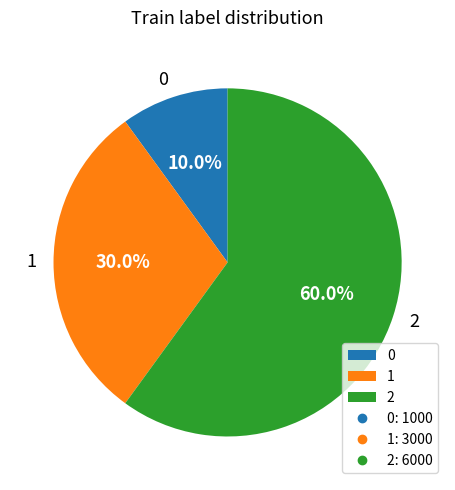

What is the ratio of the value at 0 to the value at 1?

0.3